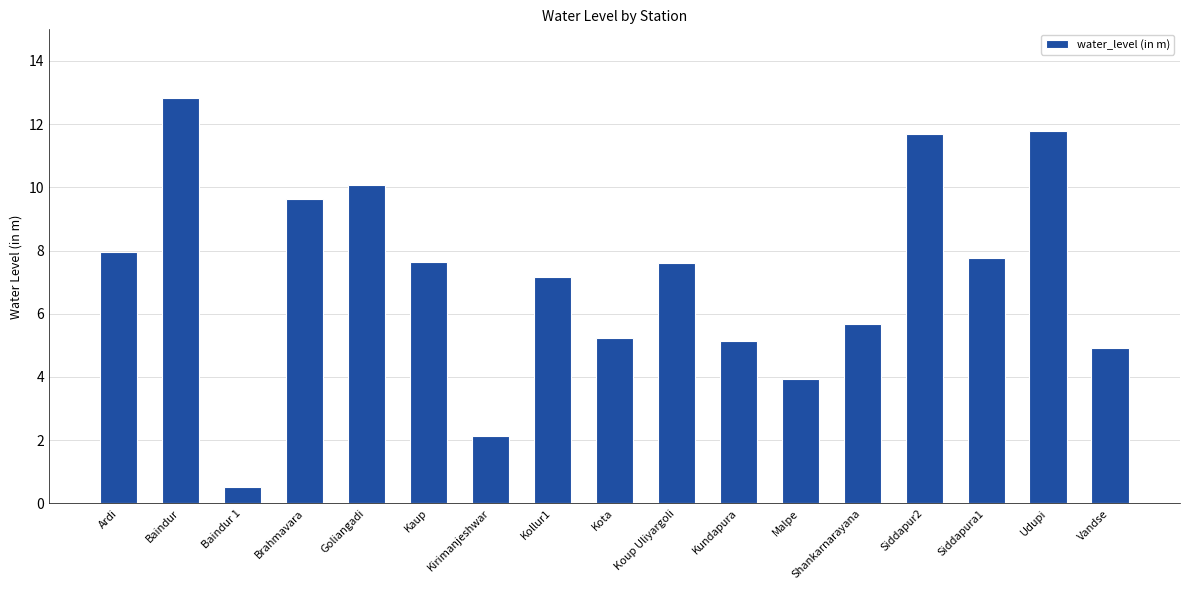

What is the label of the 11th bar from the left?

Kundapura